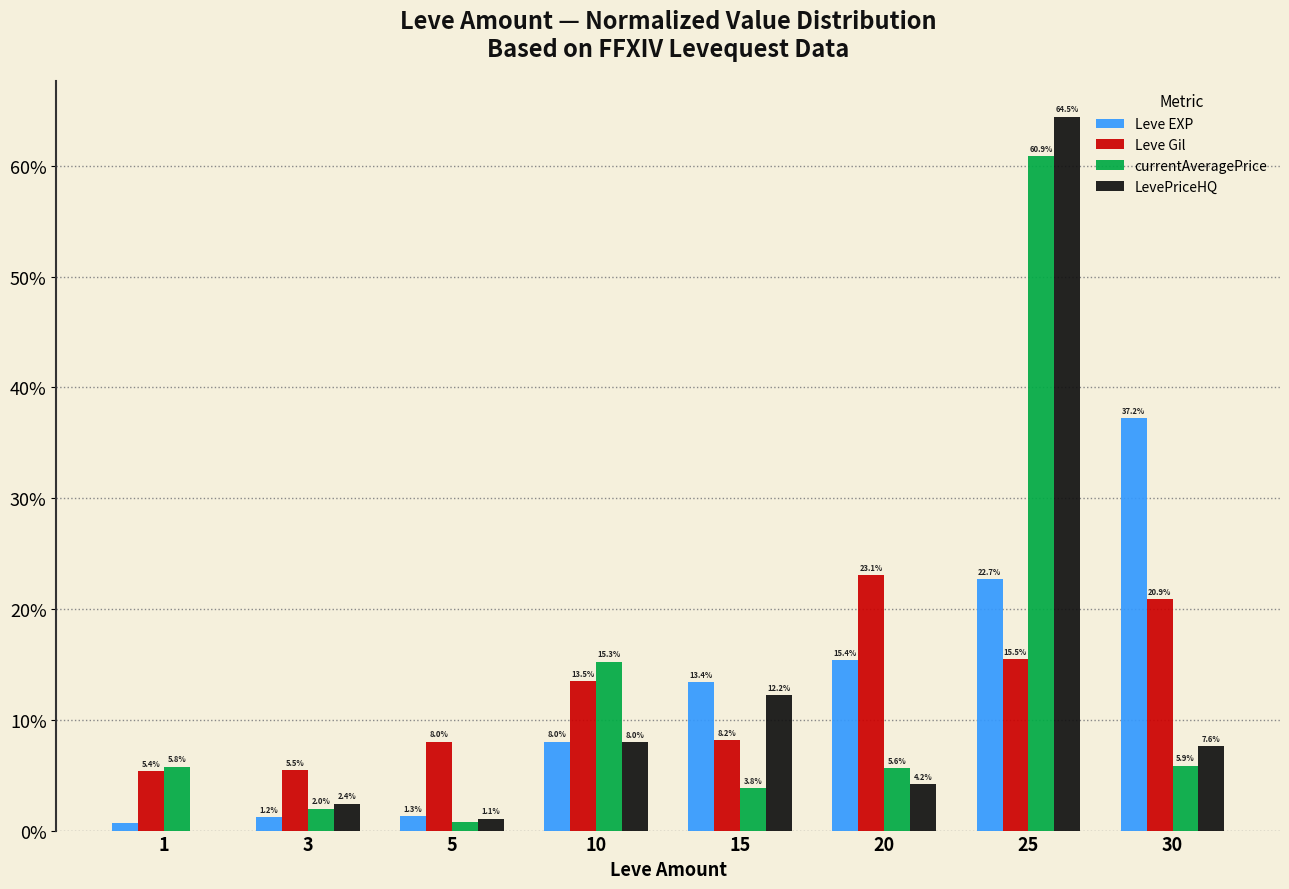

Are the bars grouped side by side (vs. stacked)?

Yes